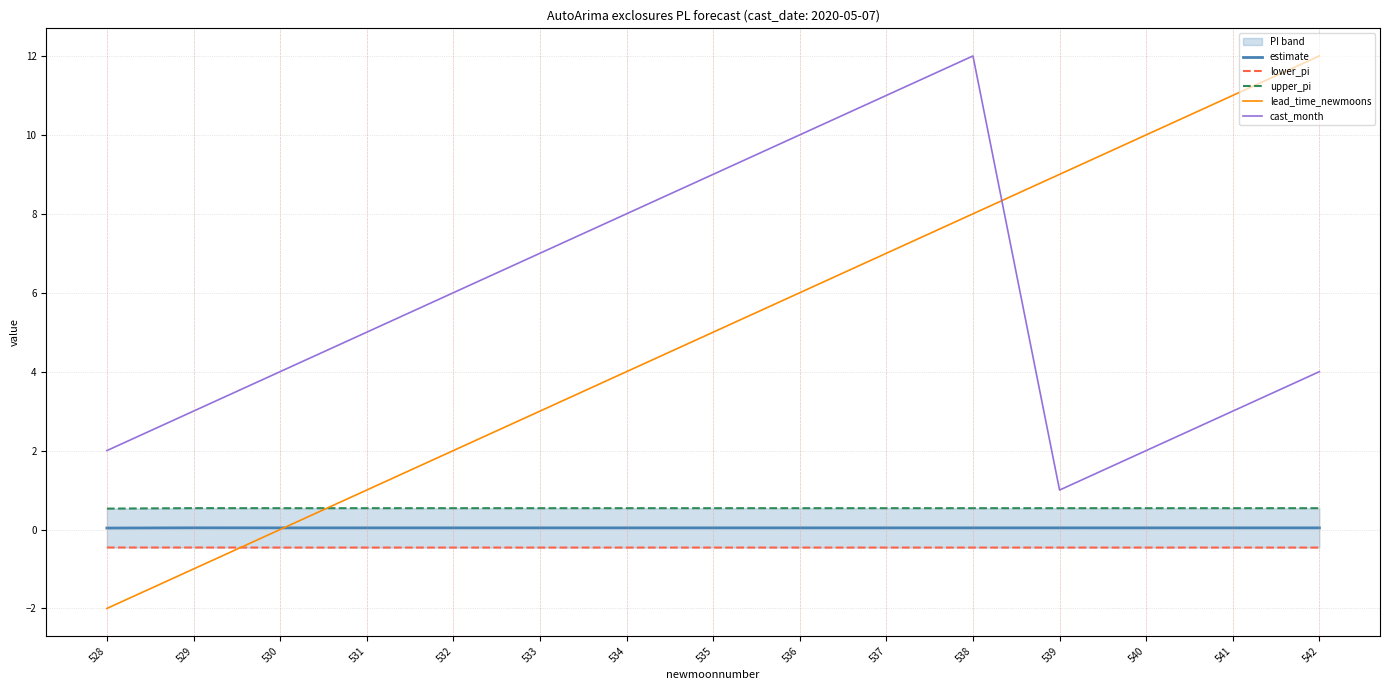

The cast_month series shows 9.0 at 535. True or false?

True